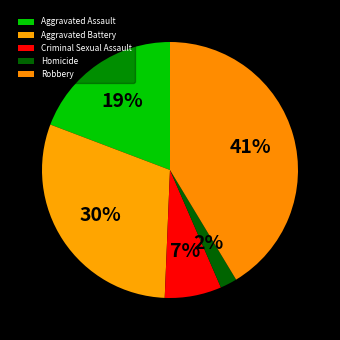

To the nearest percent, what portion does Robbery represent?

41%